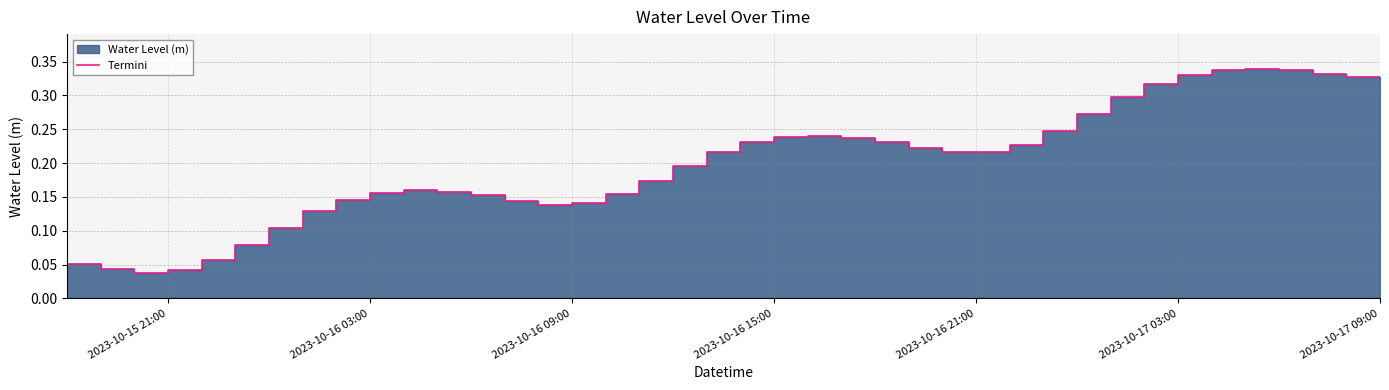

The chart shows a value of 0.0 at 2023-10-15 21:00. True or false?

False